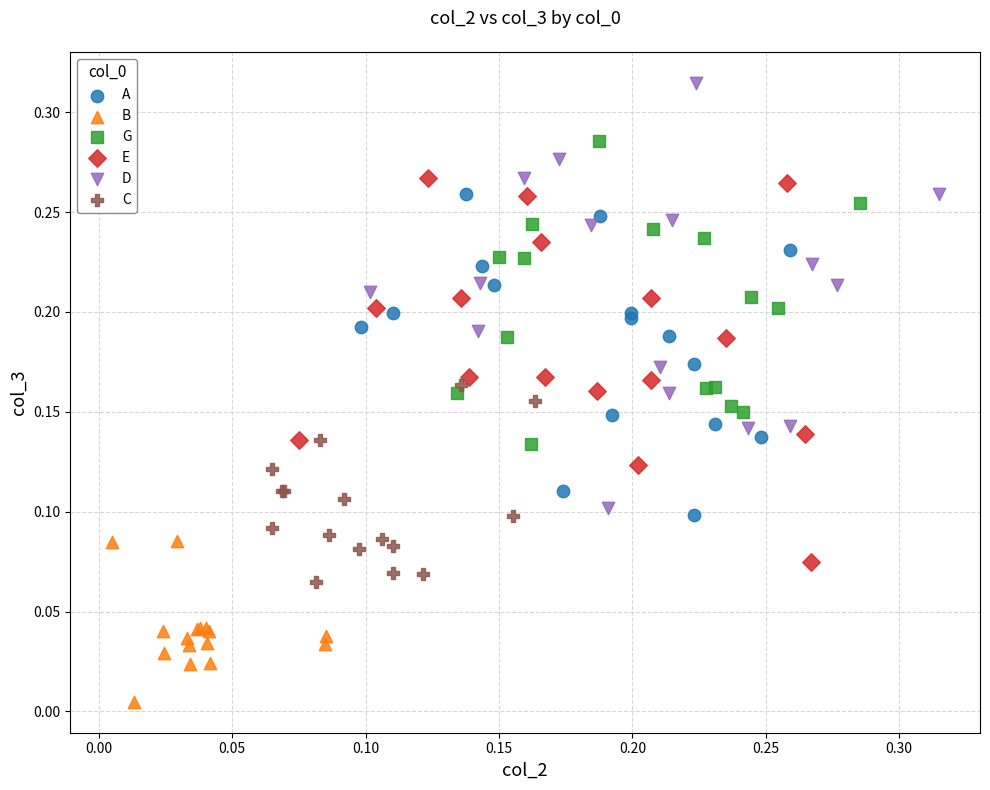

Which series contains the lowest Y value?

B